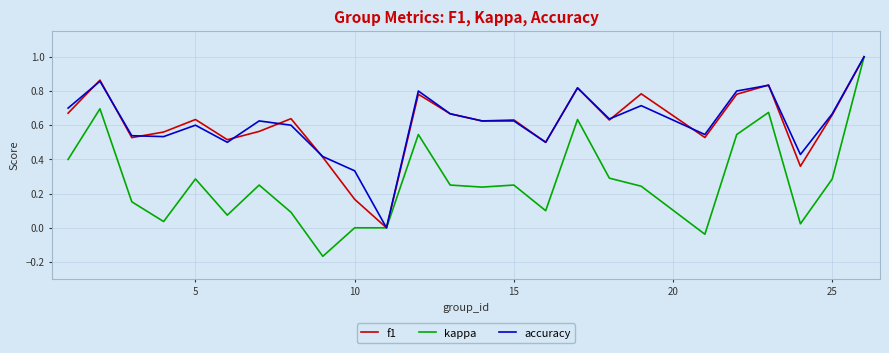

Which series has the largest range (max minus min)?

kappa